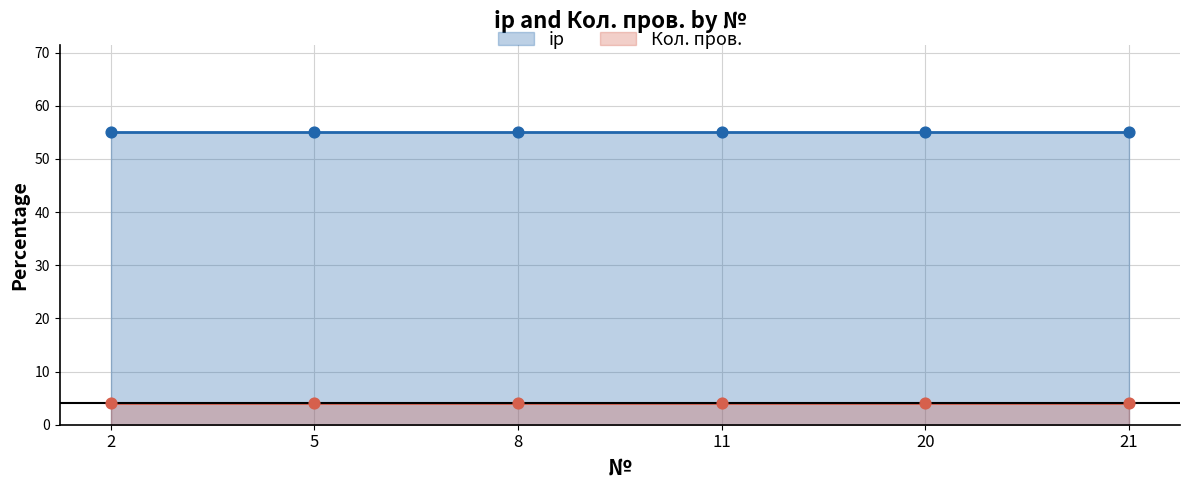

Which series has the largest Y range (max minus min)?

ip